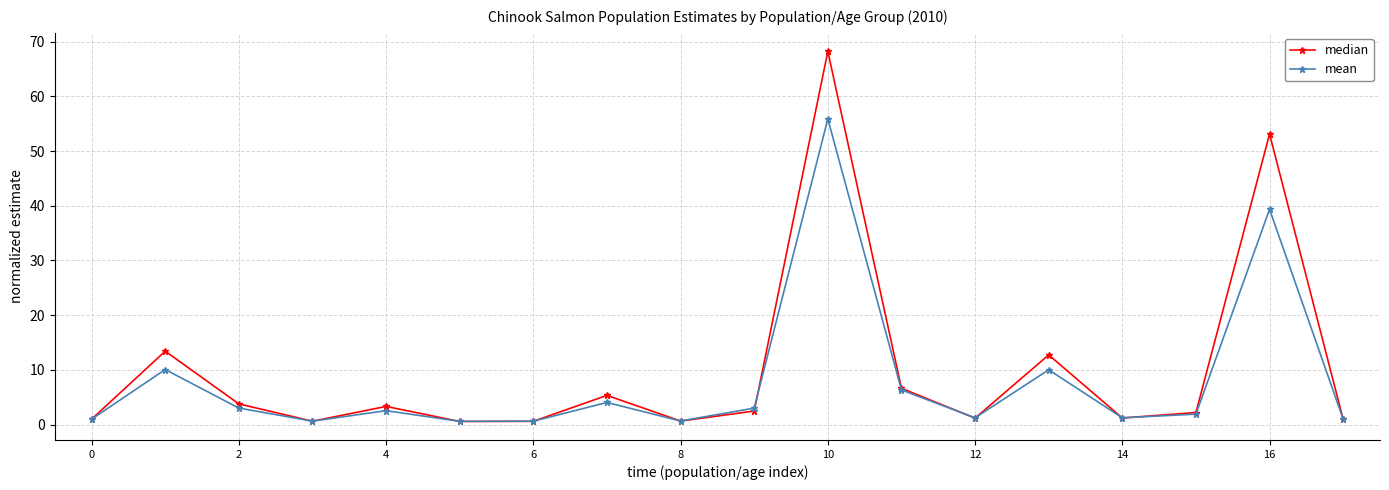

How many lines are shown in the chart?

2